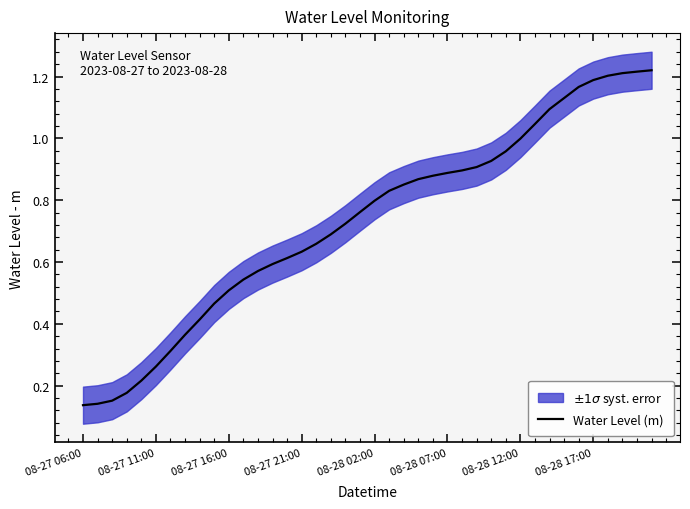

Rank the categories by value from lowest to highest.

08-27 06:00, 08-27 11:00, 08-27 16:00, 08-27 21:00, 08-28 02:00, 08-28 07:00, 08-28 12:00, 08-28 17:00, 8, 9, 10, 11, 12, 13, 14, 15, 16, 17, 18, 19, 20, 21, 22, 23, 24, 25, 26, 27, 28, 29, 30, 31, 32, 33, 34, 35, 36, 37, 38, 39